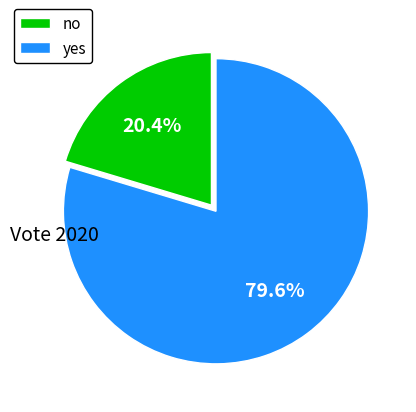

The yes slice represents 68% of the pie. True or false?

False